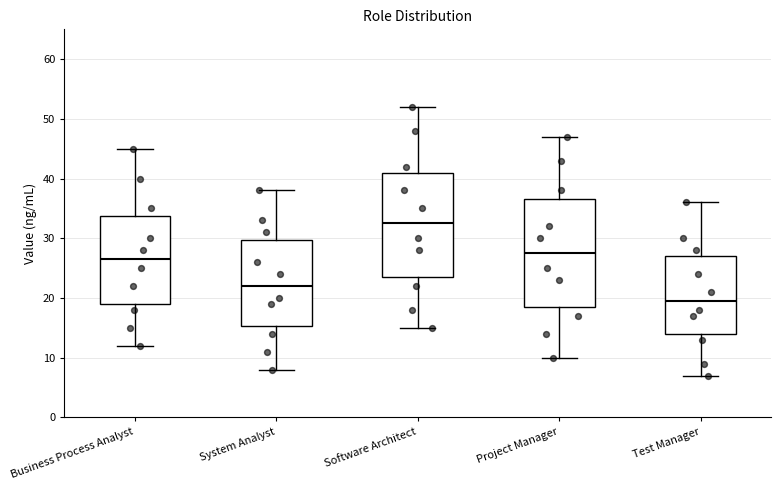

Which box's median line is the lowest?

Test Manager